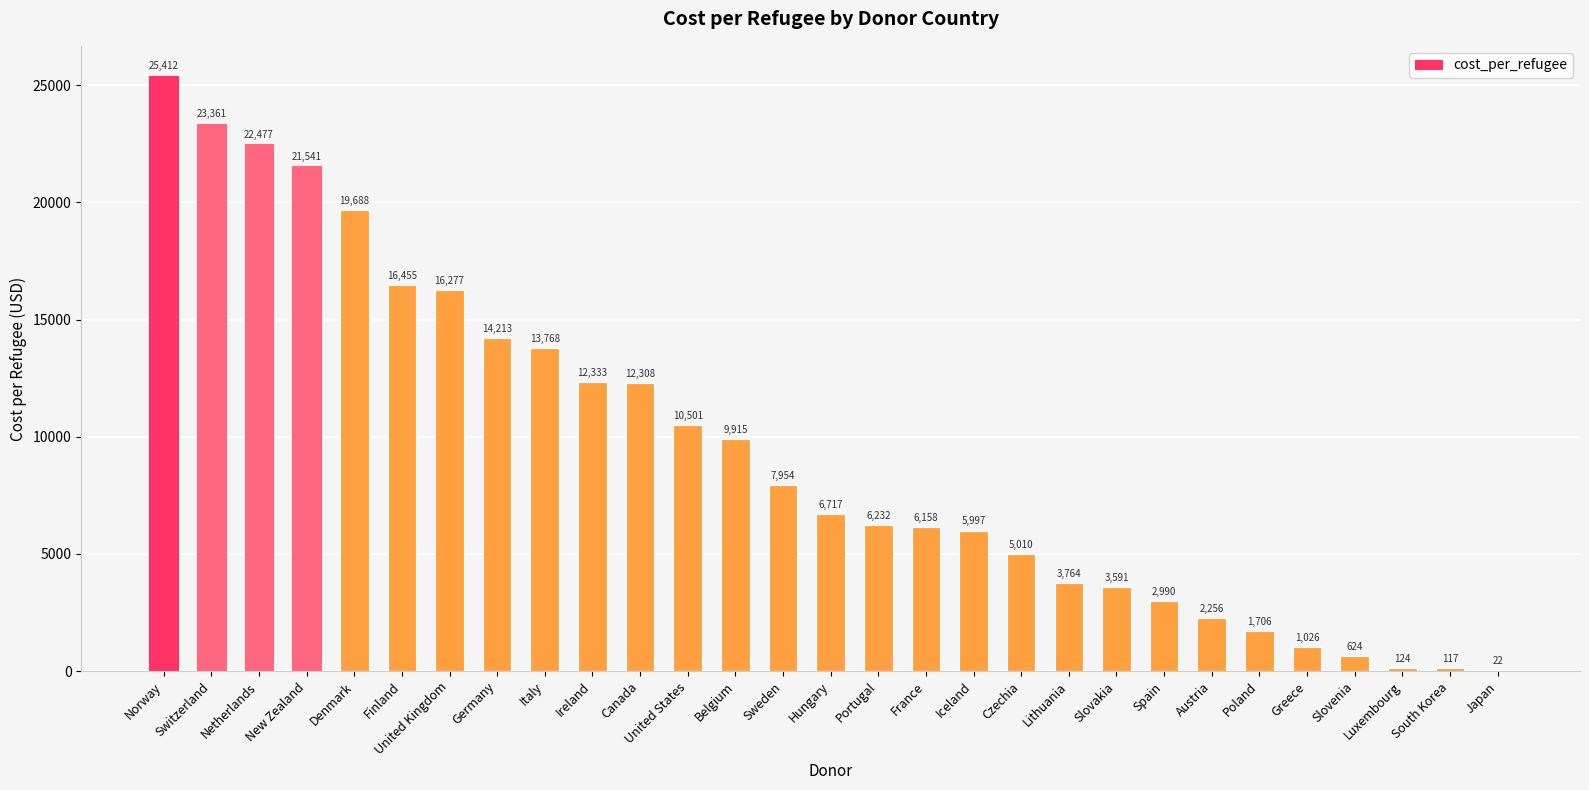

Are the bars horizontal?

No